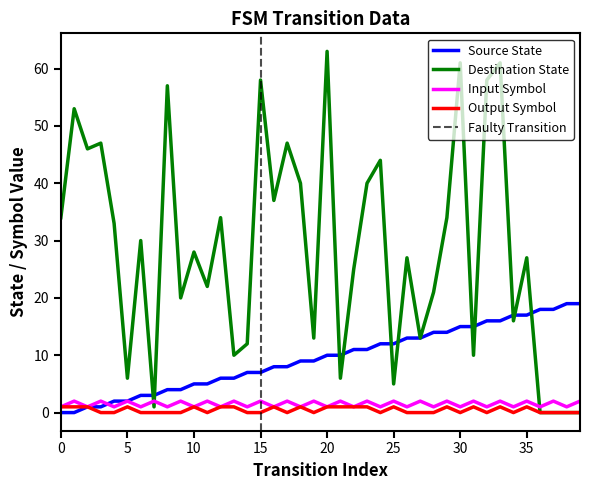

Rank the series at 9 from lowest to highest value.

output_symbol_num, input_symbol_num, source_state, destination_state